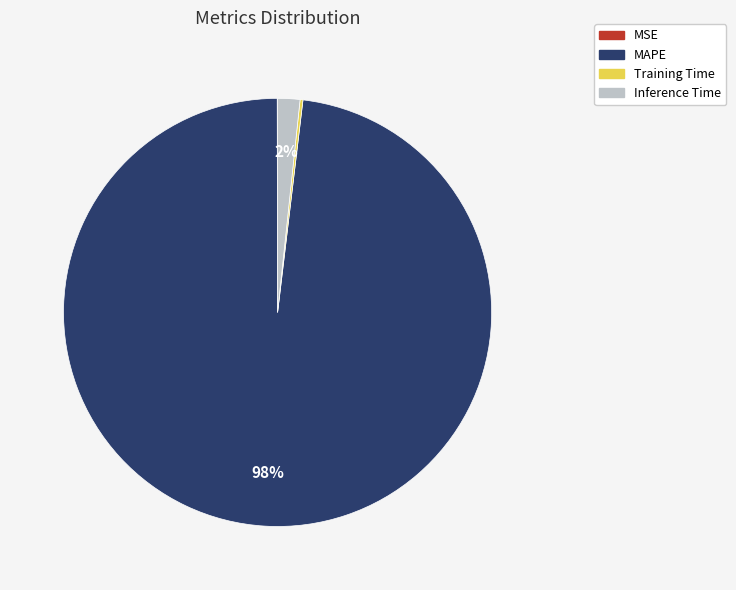

To the nearest percent, what is the difference between the MAPE and Inference Time slice percentages?

96%